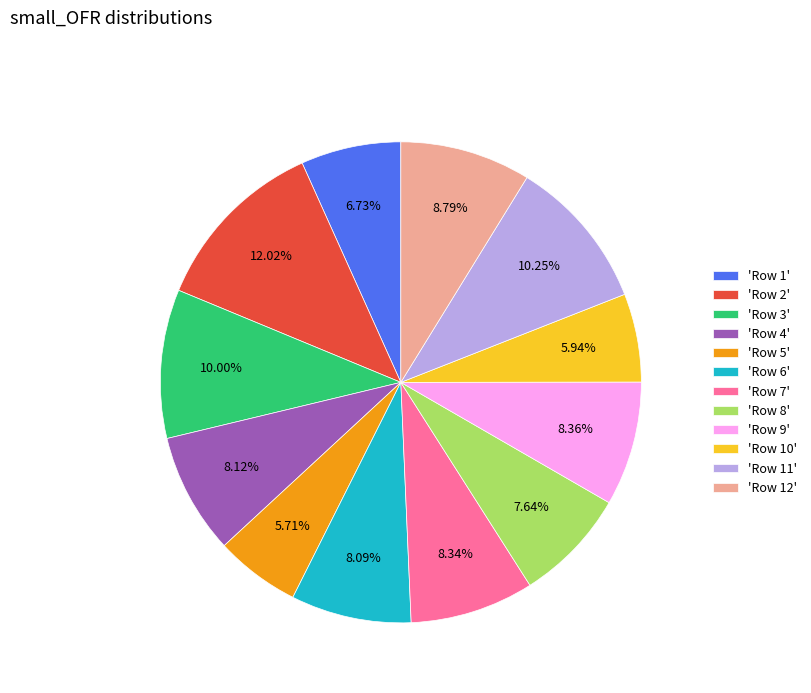

Does any single category account for the majority?

No